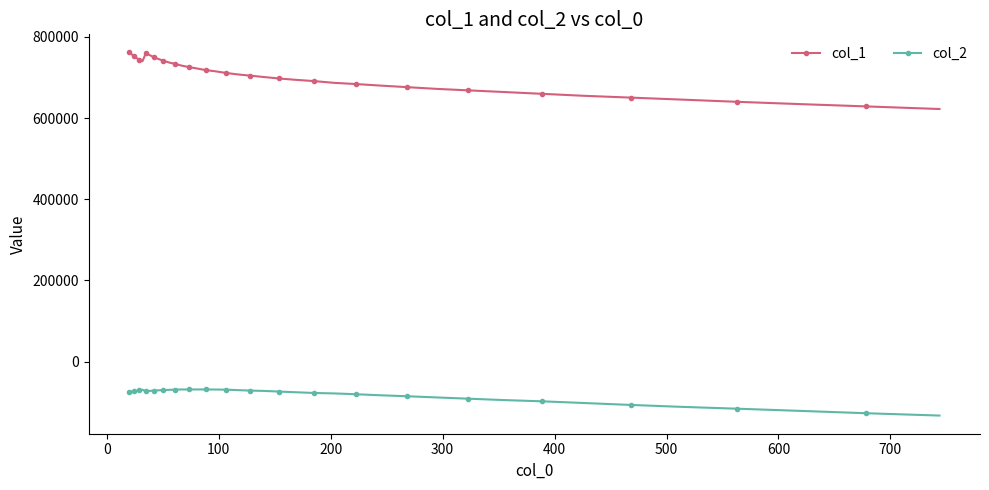

Which series has the largest total across all categories?

col_1